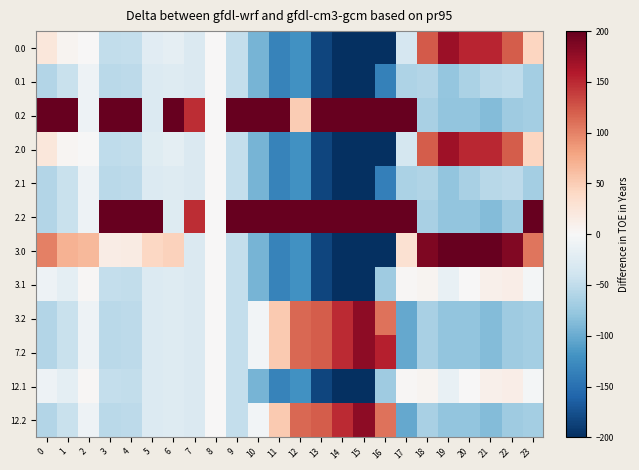

Reading right to left, what are all the values shown in this chart?

0.0: 23=43.7	22=121.8	21=152.2	20=151.7	19=170.9	18=122.4	17=-33.9	16=-282.4	15=-210.4	14=-202.4	13=-182.9	12=-120.7	11=-132.9	10=-92.5	9=-48.1	8=0.0	7=-29.4	6=-18.3	5=-22.9	4=-47.9	3=-49.9	2=0.5	1=4.9	0=23.0
0.1: 23=-67.6	22=-50.7	21=-53.8	20=-63.6	19=-78.1	18=-58.9	17=-62.2	16=-135.1	15=-210.4	14=-202.4	13=-182.9	12=-120.7	11=-132.9	10=-92.5	9=-48.1	8=0.0	7=-29.4	6=-26.3	5=-26.6	4=-52.8	3=-54.3	2=-9.8	1=-44.5	0=-59.0
0.2: 23=-67.6	22=-70.5	21=-86.2	20=-78.1	19=-78.3	18=-64.3	17=233.7	16=444.2	15=510.3	14=485.0	13=457.6	12=50.5	11=387.7	10=331.1	9=240.4	8=0.0	7=147.2	6=202.5	5=-26.6	4=221.6	3=226.7	2=-9.8	1=228.2	0=228.2
2.0: 23=42.7	22=120.8	21=151.2	20=150.7	19=169.9	18=121.4	17=-34.9	16=-282.4	15=-210.4	14=-202.4	13=-182.9	12=-120.7	11=-132.9	10=-92.5	9=-48.1	8=0.0	7=-29.4	6=-19.3	5=-23.9	4=-48.9	3=-50.9	2=-0.5	1=3.9	0=22.0
2.1: 23=-67.6	22=-51.7	21=-54.8	20=-64.6	19=-78.3	18=-59.9	17=-63.2	16=-136.1	15=-210.4	14=-202.4	13=-182.9	12=-120.7	11=-132.9	10=-92.5	9=-48.1	8=0.0	7=-29.4	6=-26.3	5=-26.6	4=-52.8	3=-54.3	2=-9.8	1=-44.5	0=-59.0
2.2: 23=219.9	22=-70.5	21=-86.2	20=-78.1	19=-78.3	18=-64.3	17=233.7	16=444.2	15=423.8	14=485.0	13=457.6	12=450.5	11=387.7	10=331.1	9=240.4	8=0.0	7=147.2	6=-26.3	5=218.4	4=221.6	3=226.7	2=-9.8	1=-44.5	0=-59.0
3.0: 23=107.7	22=185.8	21=216.2	20=215.7	19=234.9	18=186.4	17=30.1	16=-282.4	15=-210.4	14=-202.4	13=-182.9	12=-120.7	11=-132.9	10=-92.5	9=-48.1	8=0.0	7=-29.4	6=45.7	5=41.1	4=16.1	3=14.1	2=64.5	1=68.9	0=101.3
3.1: 23=-4.2	22=13.3	21=10.2	20=0.4	19=-14.1	18=5.1	17=1.8	16=-71.1	15=-210.4	14=-202.4	13=-182.9	12=-120.7	11=-132.9	10=-92.5	9=-48.1	8=0.0	7=-29.4	6=-26.3	5=-26.6	4=-49.2	3=-47.6	2=2.1	1=-19.4	0=-10.4
3.2: 23=-67.6	22=-70.5	21=-86.2	20=-78.1	19=-78.3	18=-64.3	17=-102.3	16=108.2	15=179.5	14=149.0	13=121.6	12=114.5	11=51.7	10=-4.9	9=-48.1	8=0.0	7=-29.4	6=-26.3	5=-26.6	4=-52.8	3=-54.3	2=-9.8	1=-44.5	0=-59.0
7.2: 23=-67.6	22=-70.5	21=-86.2	20=-78.1	19=-78.3	18=-64.3	17=-102.3	16=155.6	15=179.5	14=149.0	13=121.6	12=114.5	11=51.7	10=-4.9	9=-48.1	8=0.0	7=-29.4	6=-26.3	5=-26.6	4=-52.8	3=-54.3	2=-9.8	1=-44.5	0=-59.0
12.1: 23=-4.2	22=13.3	21=10.2	20=0.4	19=-14.1	18=5.1	17=1.8	16=-71.1	15=-210.4	14=-202.4	13=-182.9	12=-120.7	11=-132.9	10=-92.5	9=-48.1	8=0.0	7=-29.4	6=-26.3	5=-26.6	4=-49.2	3=-47.6	2=2.1	1=-19.4	0=-10.4
12.2: 23=-67.6	22=-70.5	21=-86.2	20=-78.1	19=-78.3	18=-64.3	17=-102.3	16=108.2	15=179.5	14=149.0	13=121.6	12=114.5	11=51.7	10=-4.9	9=-48.1	8=0.0	7=-29.4	6=-26.3	5=-26.6	4=-52.8	3=-54.3	2=-9.8	1=-44.5	0=-59.0